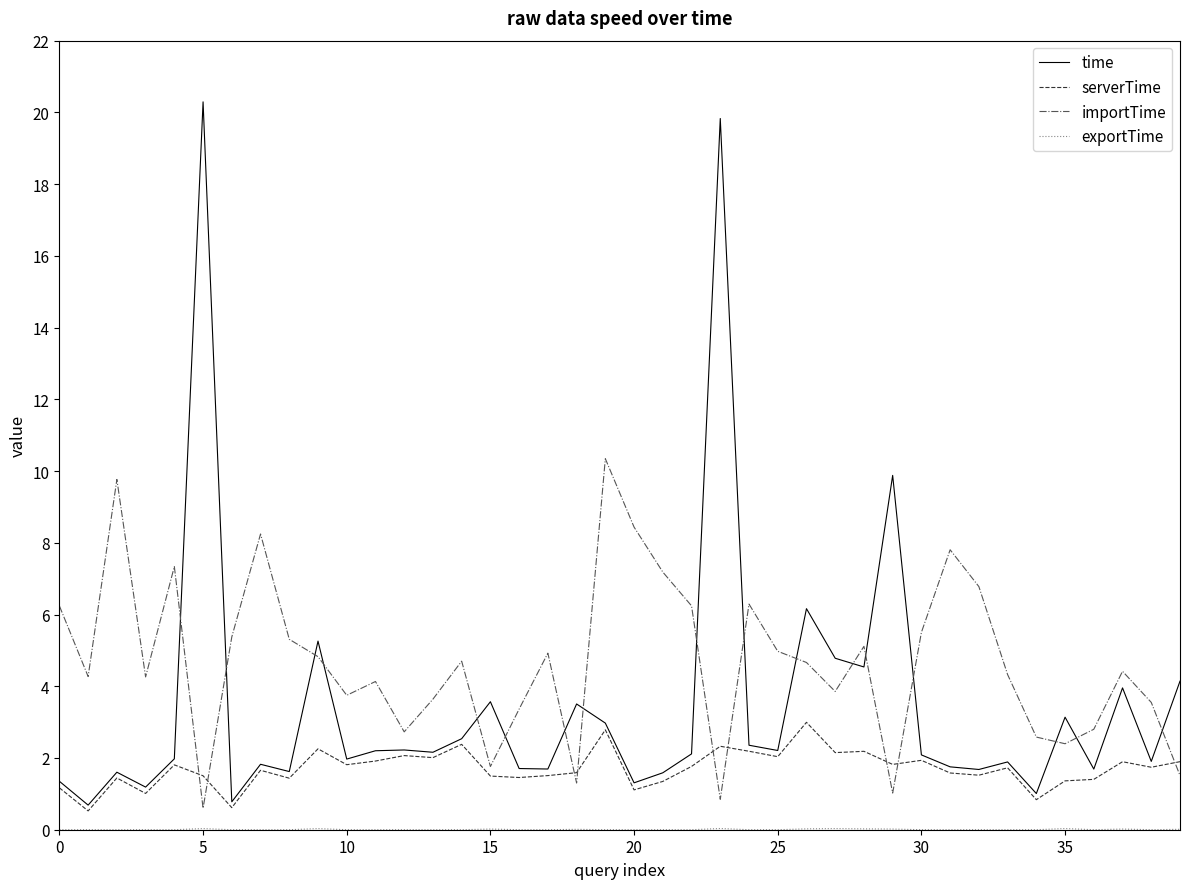

What is the lowest value of the time series?

0.7